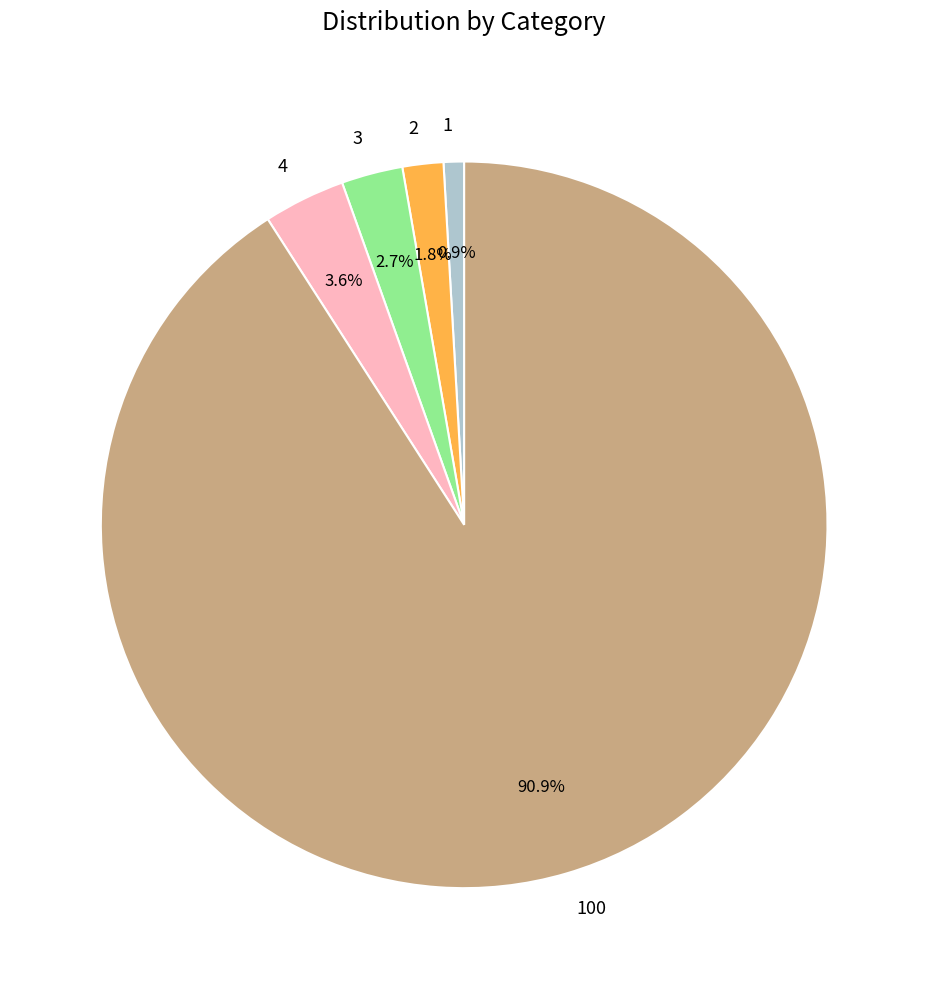

Rank the categories by value from lowest to highest.

1, 2, 3, 4, 100